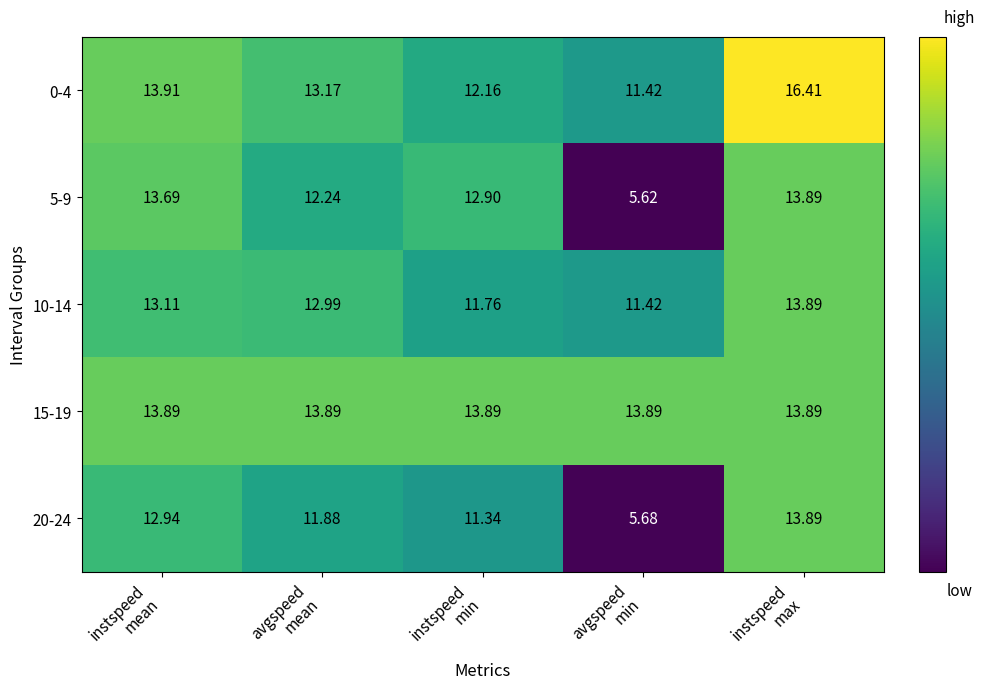

How many data points does each series have?

5